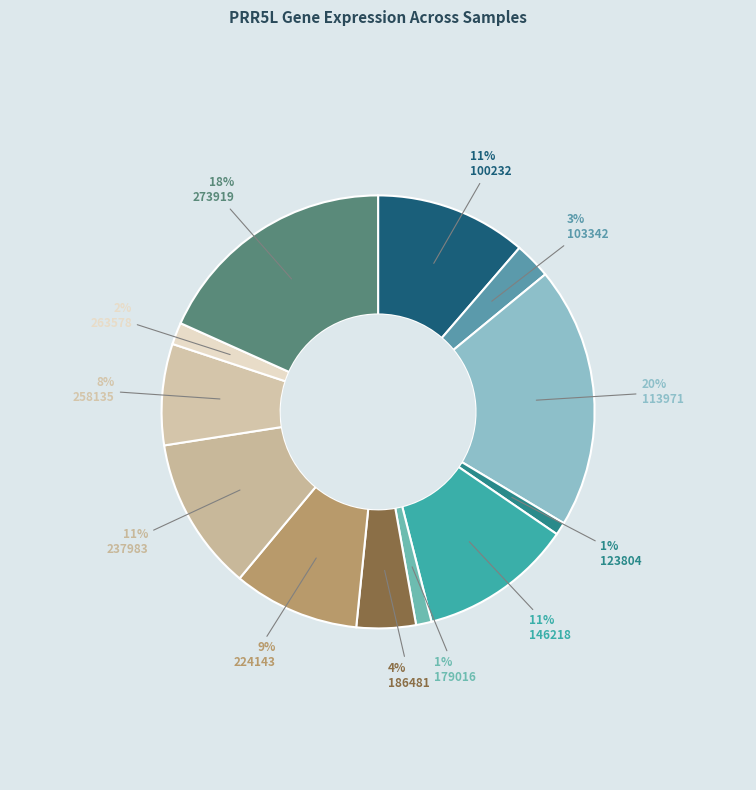

Count the number of slices in the pie.

12